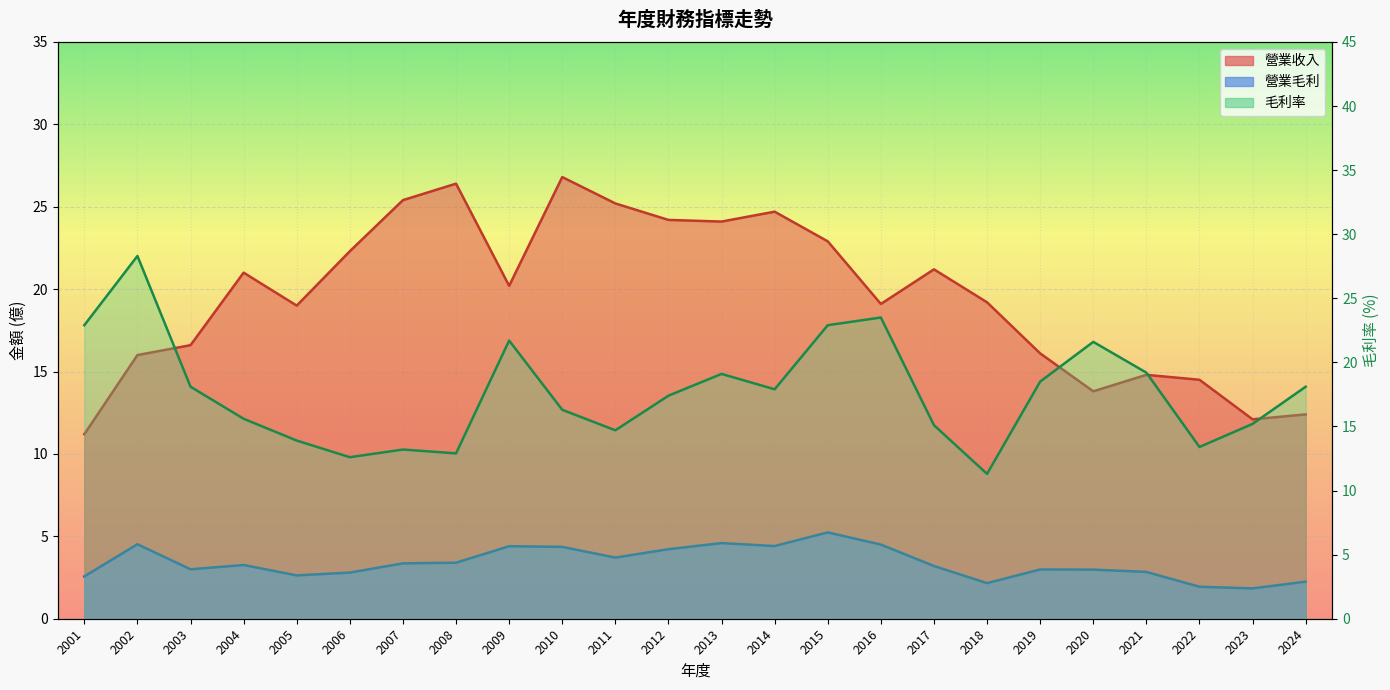

What is the sum of all 毛利率 values?

423.4